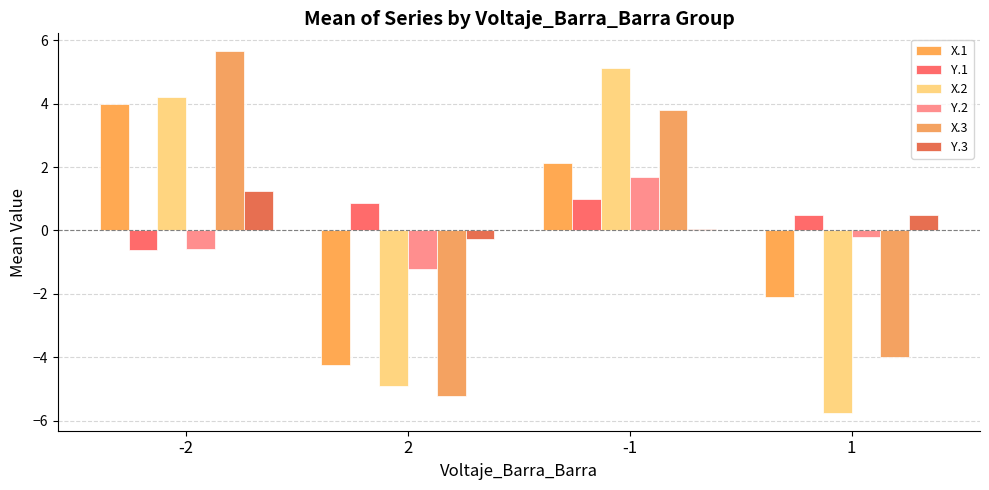

The Y.3 series shows 0.5 at 1. True or false?

True